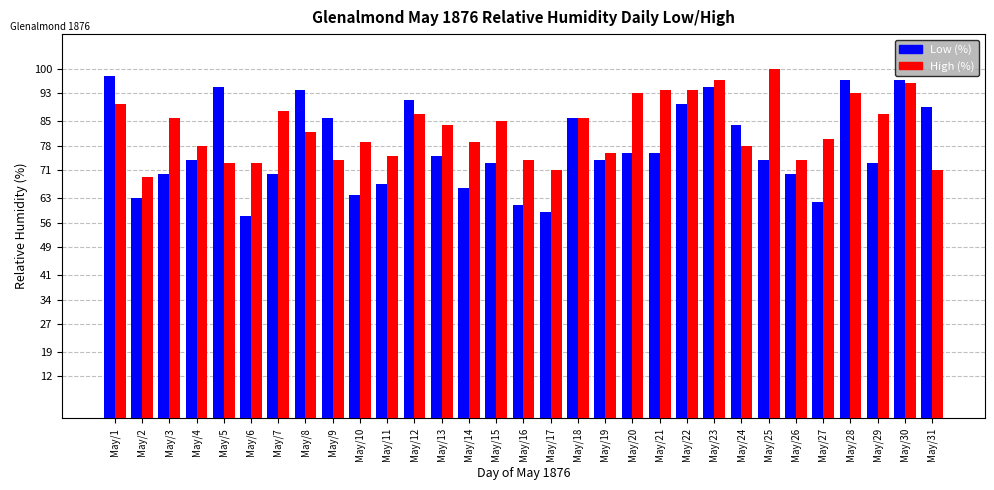

What is the sum of the Low (%) values at May/19 and May/30?

171